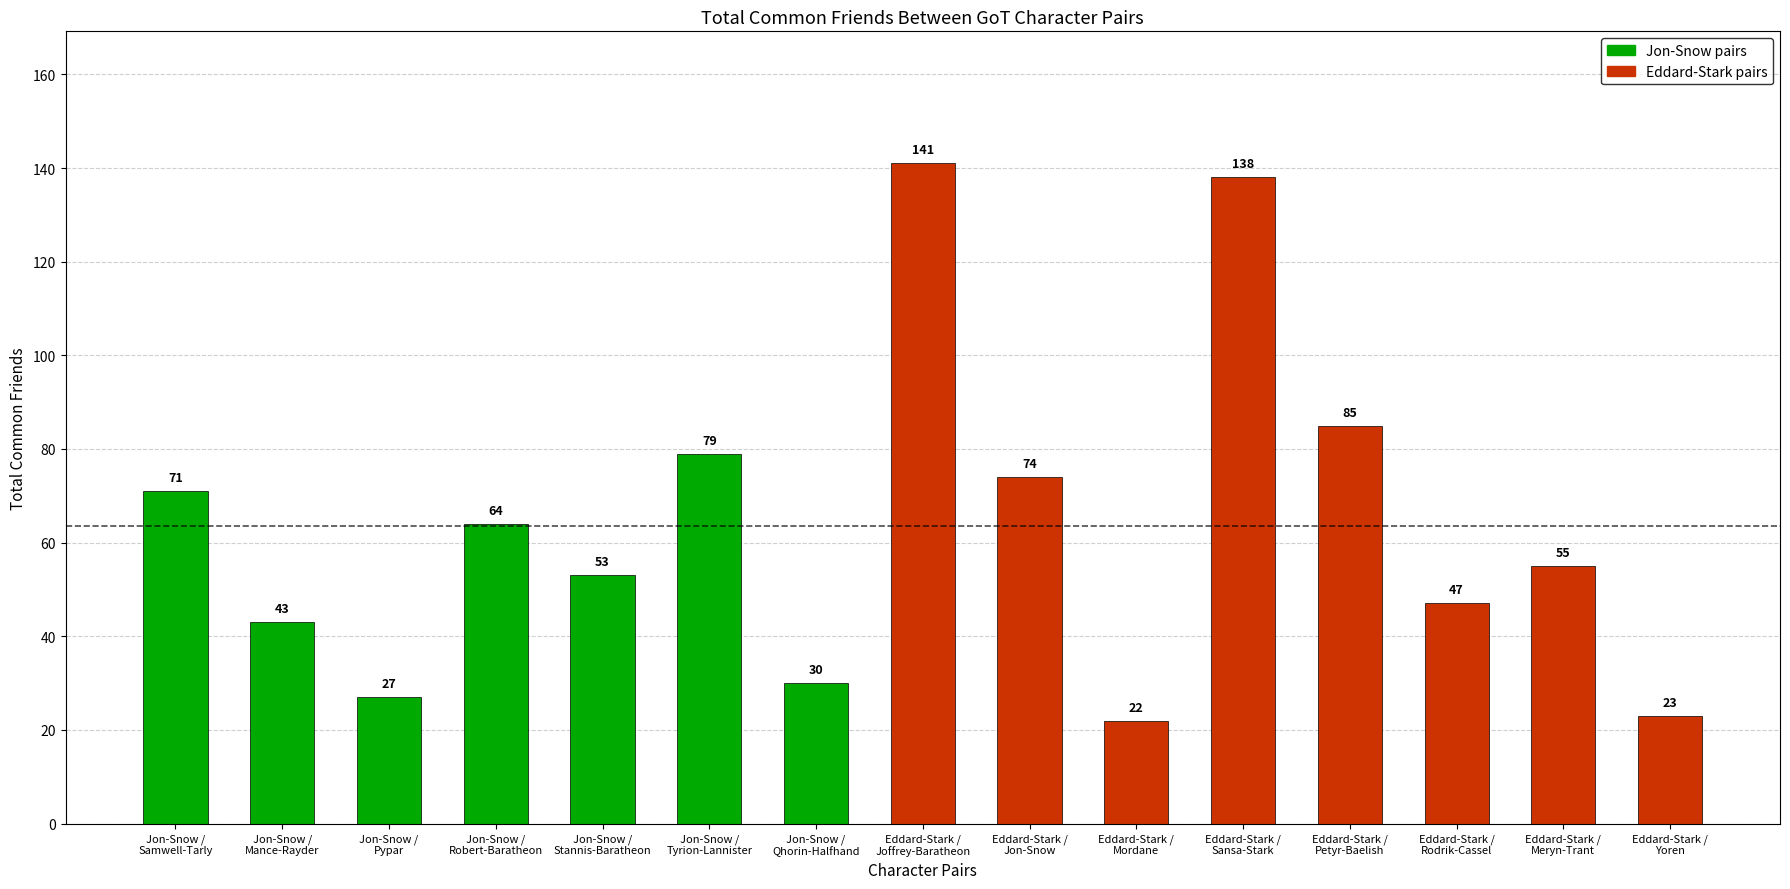

Reading right to left, extract all data points from this chart.

Eddard-Stark /
Yoren=23	Eddard-Stark /
Meryn-Trant=55	Eddard-Stark /
Rodrik-Cassel=47	Eddard-Stark /
Petyr-Baelish=85	Eddard-Stark /
Sansa-Stark=138	Eddard-Stark /
Mordane=22	Eddard-Stark /
Jon-Snow=74	Eddard-Stark /
Joffrey-Baratheon=141	Jon-Snow /
Qhorin-Halfhand=30	Jon-Snow /
Tyrion-Lannister=79	Jon-Snow /
Stannis-Baratheon=53	Jon-Snow /
Robert-Baratheon=64	Jon-Snow /
Pypar=27	Jon-Snow /
Mance-Rayder=43	Jon-Snow /
Samwell-Tarly=71